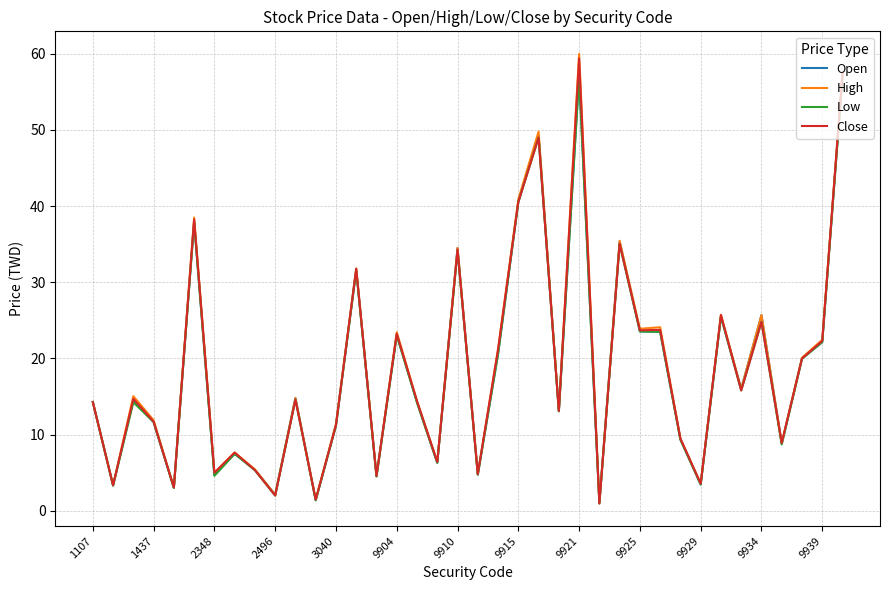

True or false: Close has more than 2 interior local peaks.

True